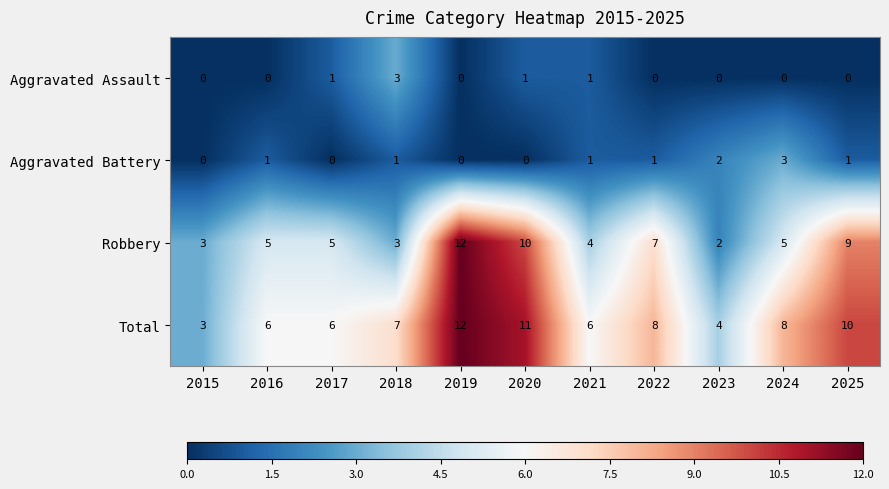

Rank the series at 2022 from lowest to highest value.

Aggravated Assault, Aggravated Battery, Robbery, Total